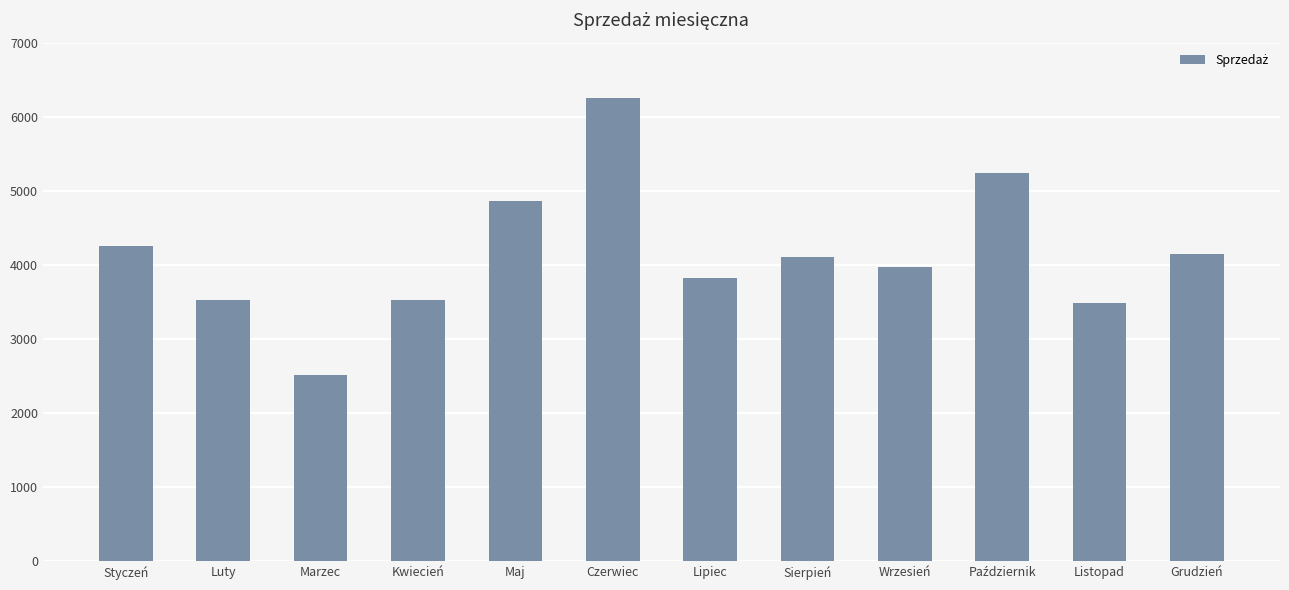

How many values are below 4110?

6